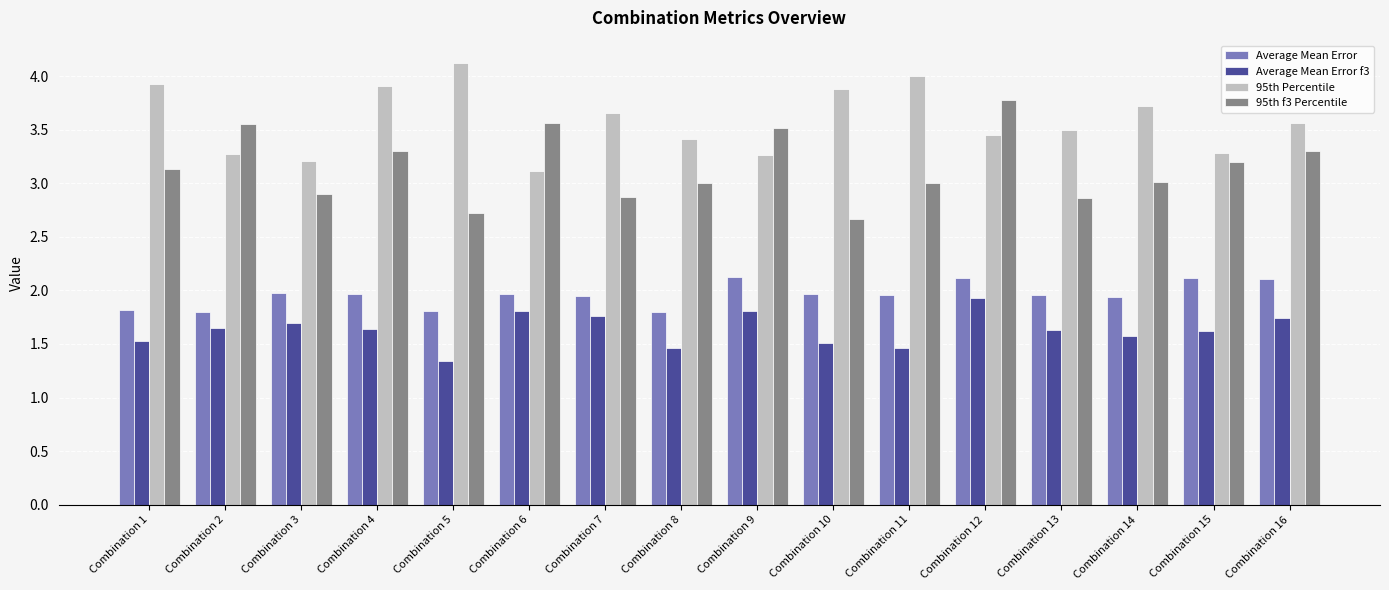

How many data points does each series have?

16